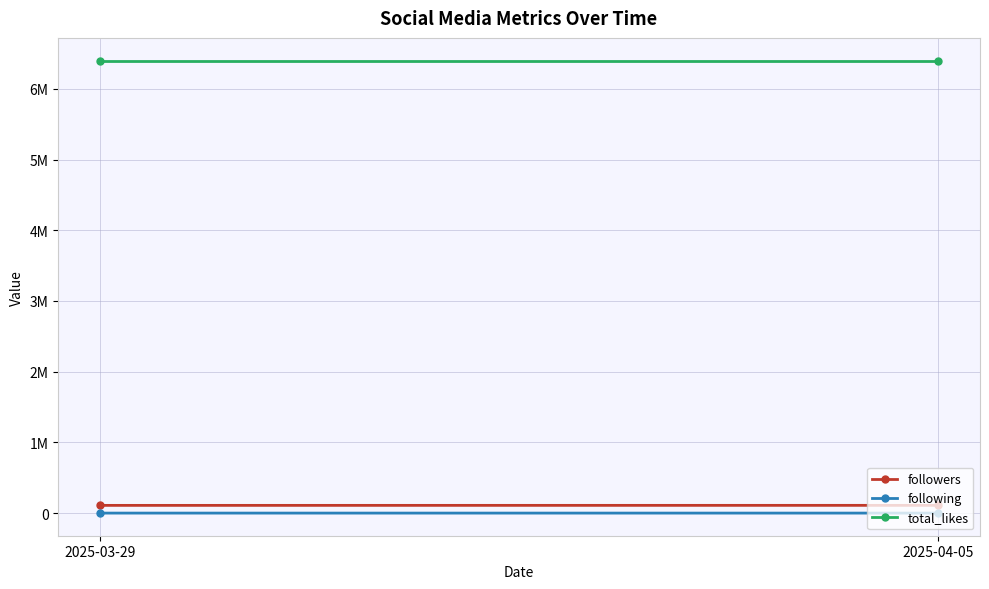

Reading right to left, what are all the values shown in this chart?

followers: 2025-04-05=109800	2025-03-29=109400
following: 2025-04-05=317	2025-03-29=313
total_likes: 2025-04-05=6400000	2025-03-29=6400000